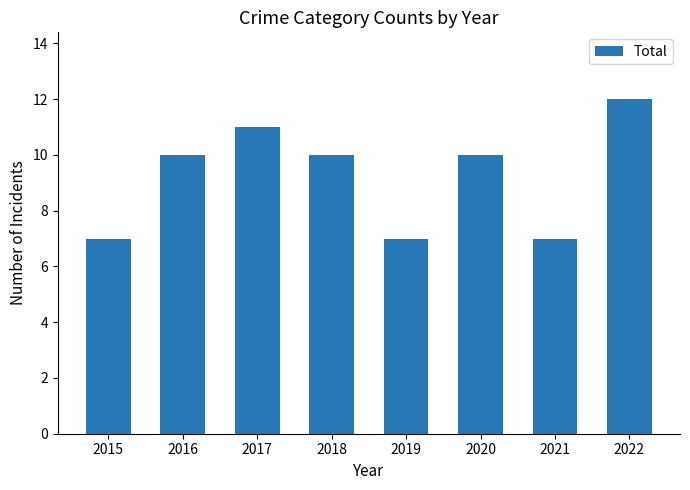

The value at 2021 is 7. True or false?

True